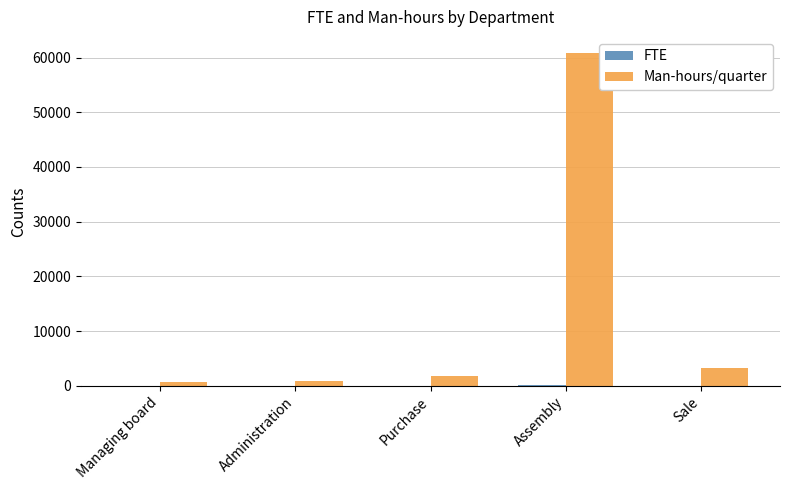

What is the sum of all Man-hours/quarter values?

67230.0